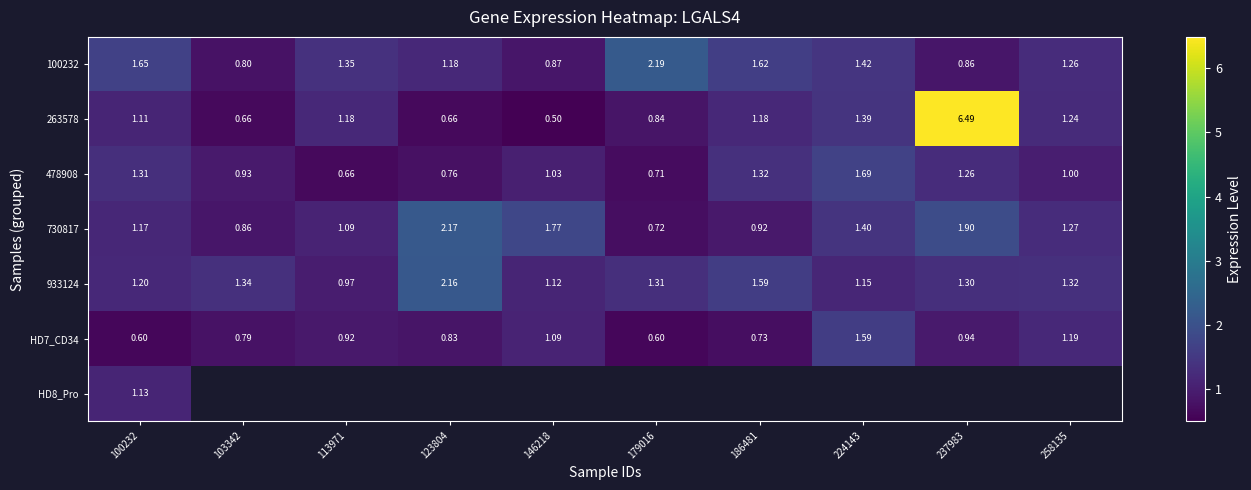

Rank the categories by 730817 value from highest to lowest.

123804, 237983, 146218, 224143, 258135, 100232, 113971, 186481, 103342, 179016